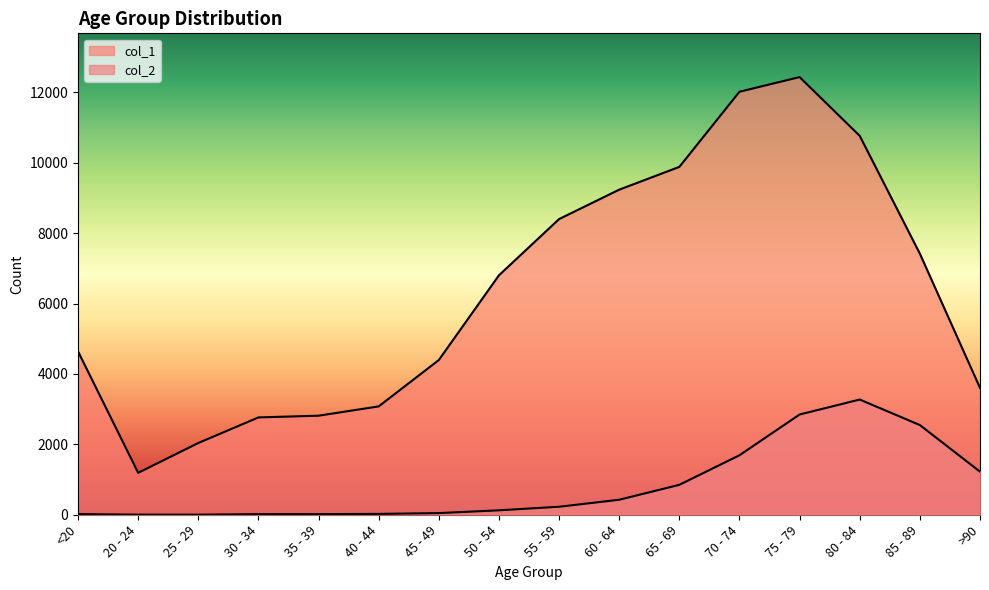

Which series has the largest range (max minus min)?

col_1